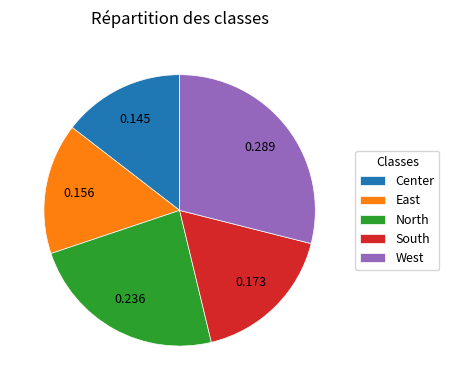

Which category has the biggest portion of the pie?

West